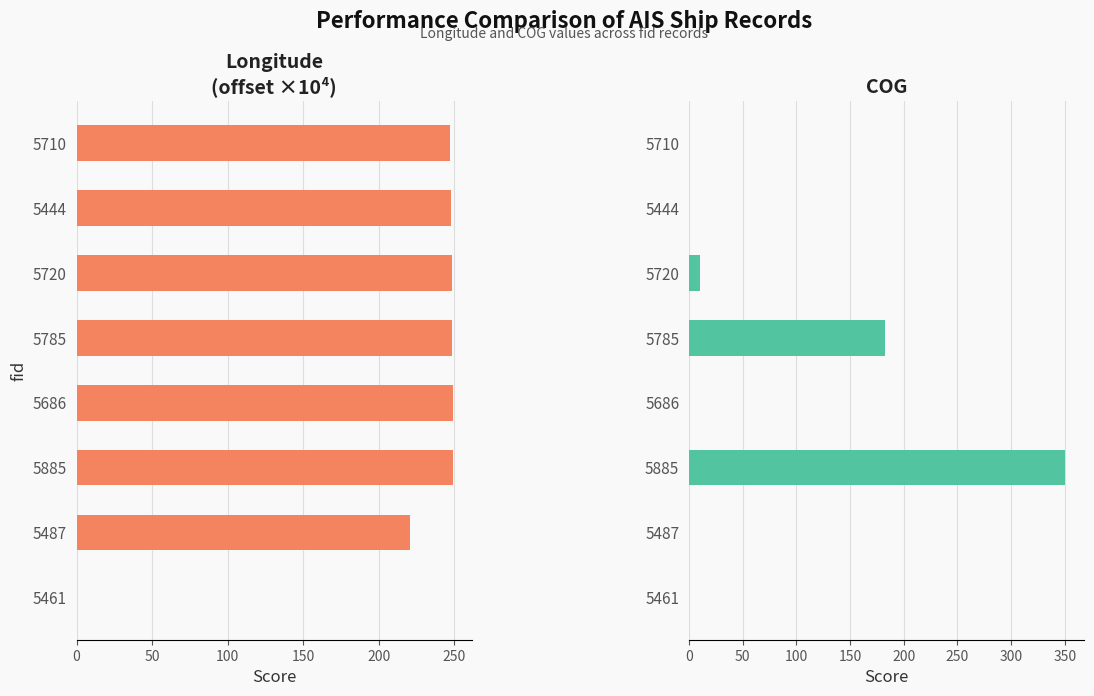

How many groups of bars are there?

8